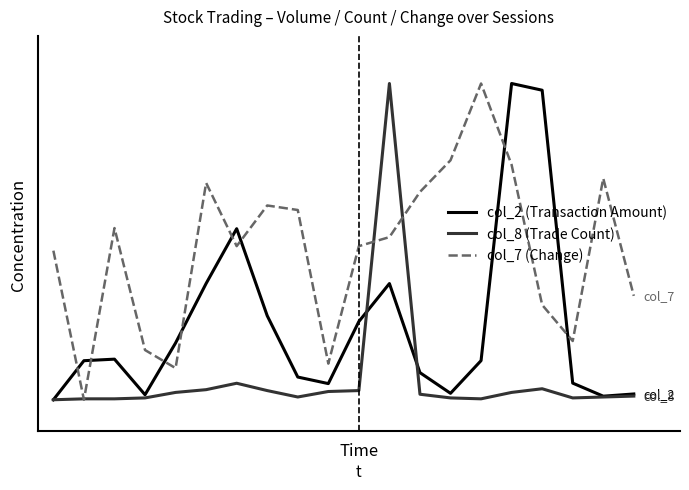

List the series in order of their peak value, highest first.

col_2 (Transaction Amount), col_8 (Trade Count), col_7 (Change)